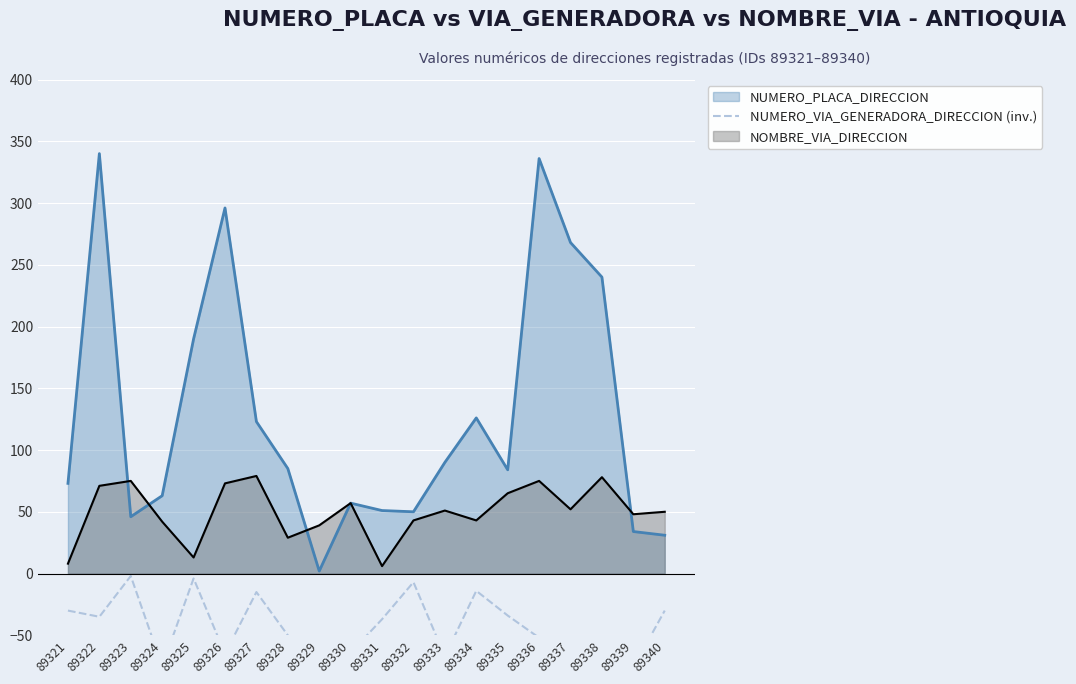

How many data points are less than -37?

10